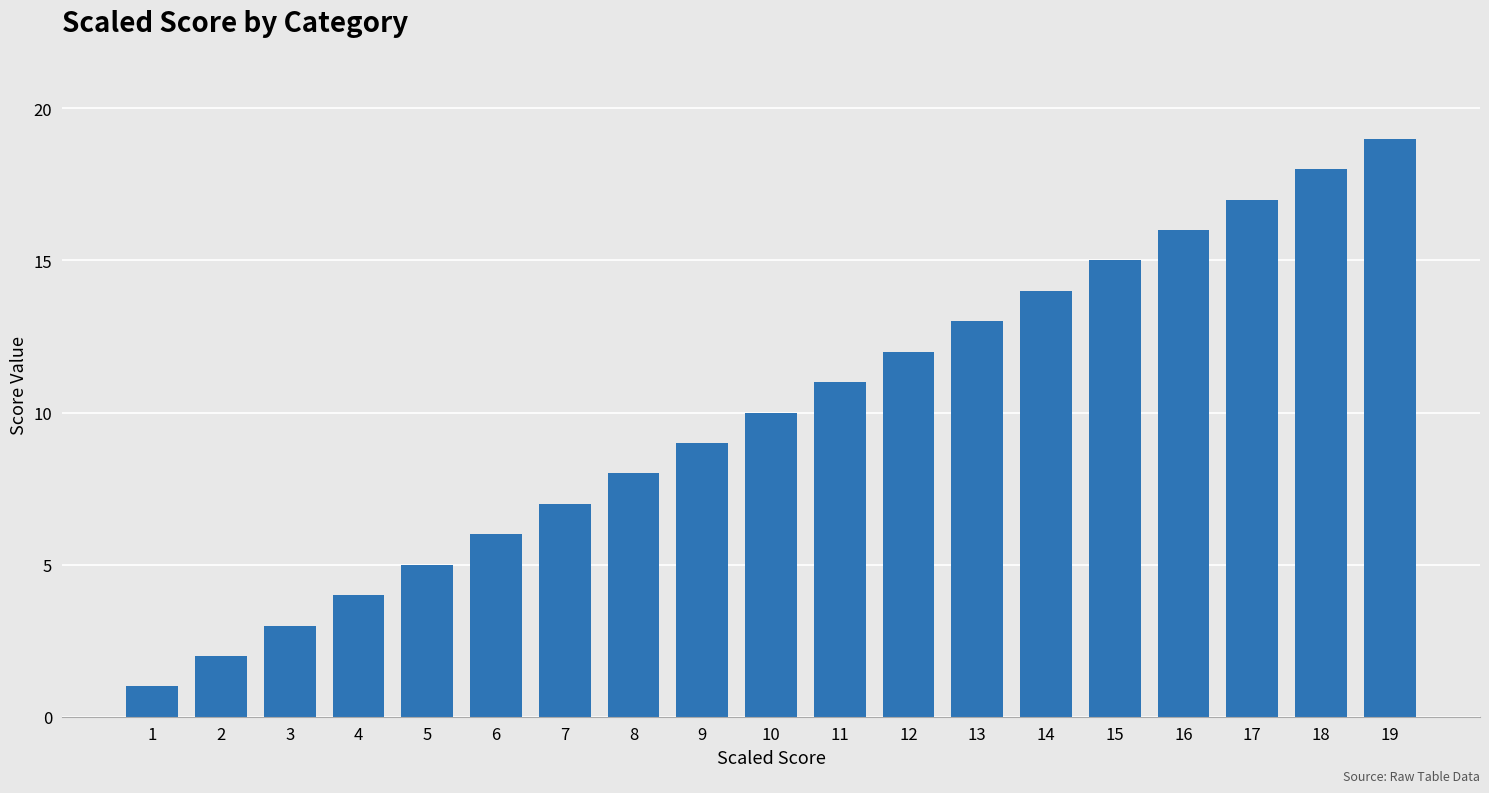

What is the approximate value at 1?

1